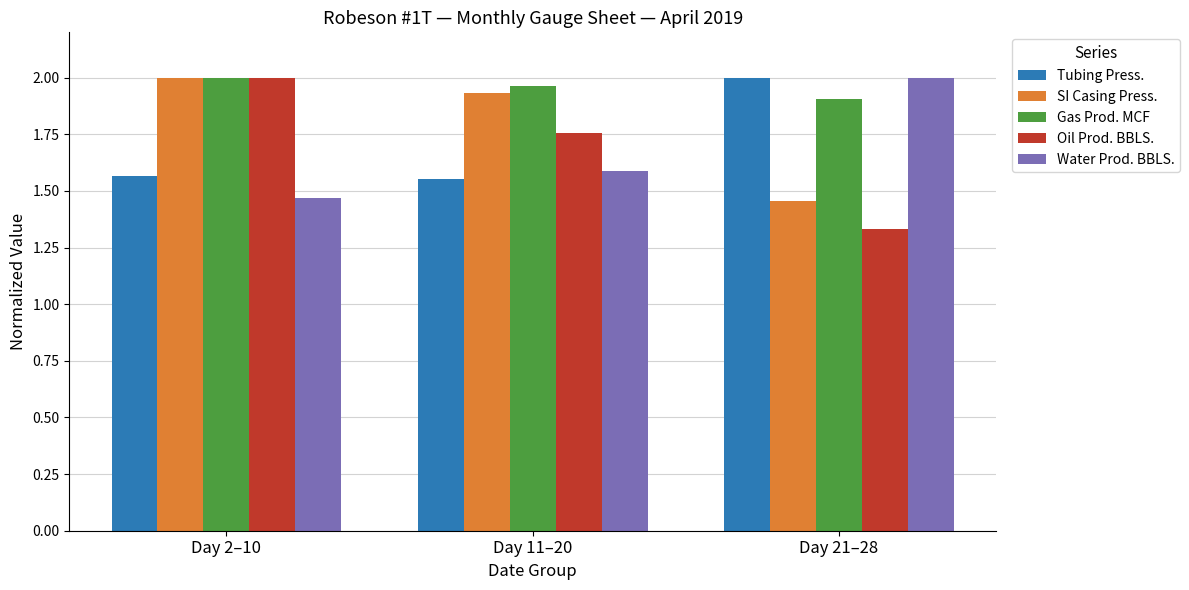

What is the label of the 3rd bar from the left?

Day 21–28